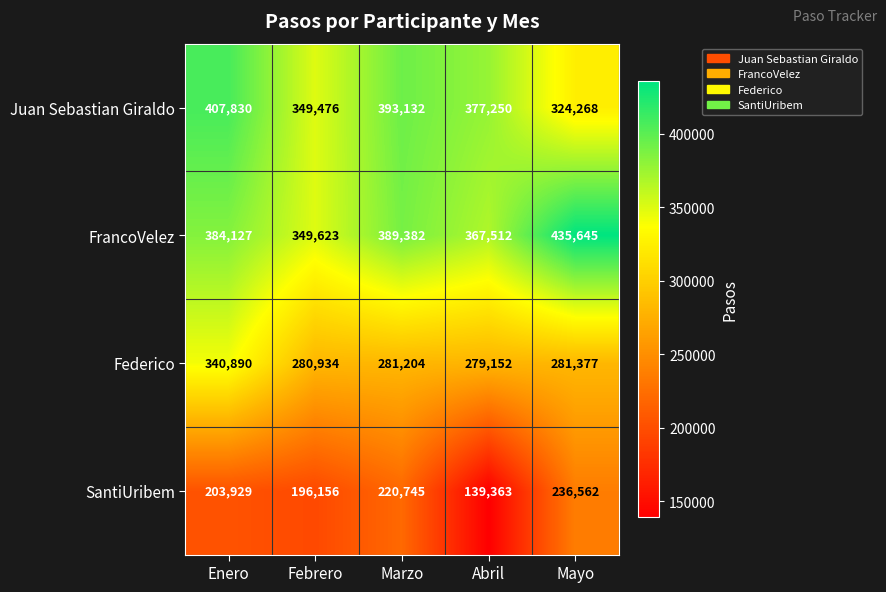

What is the total value across all series at Febrero?

1176189